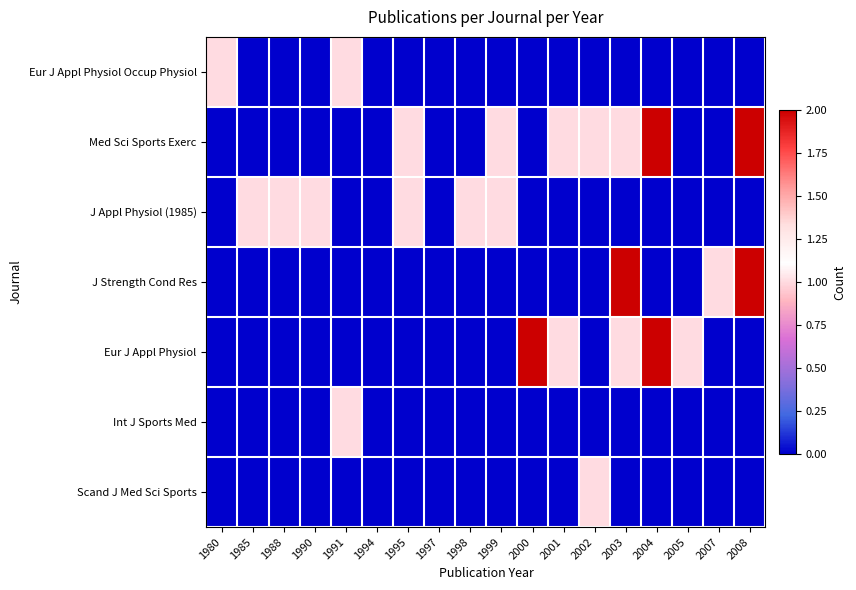

What is the maximum value shown in the chart?

2